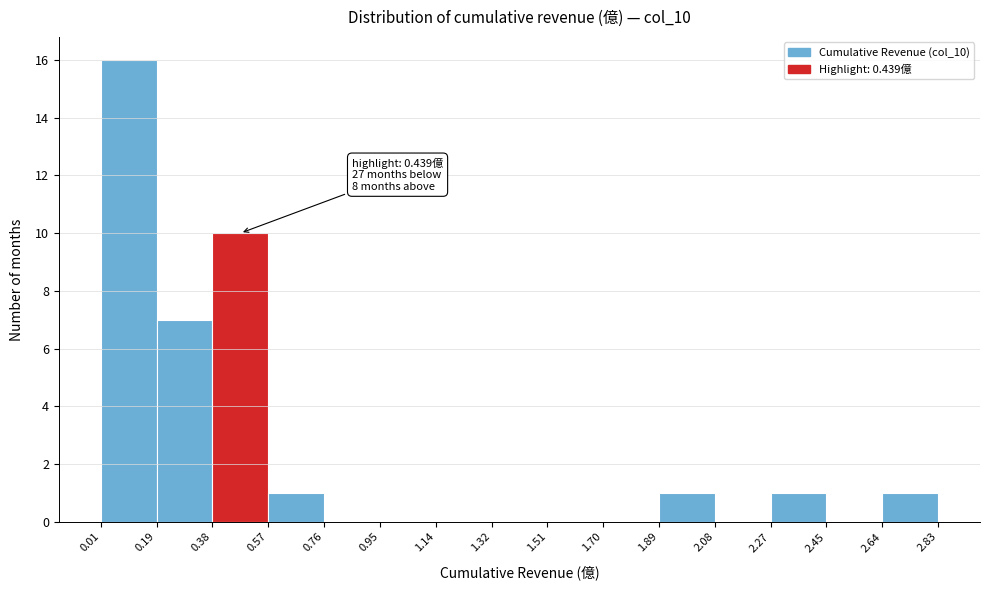

Which range on the x-axis has the tallest bar?

0.01 to 0.19